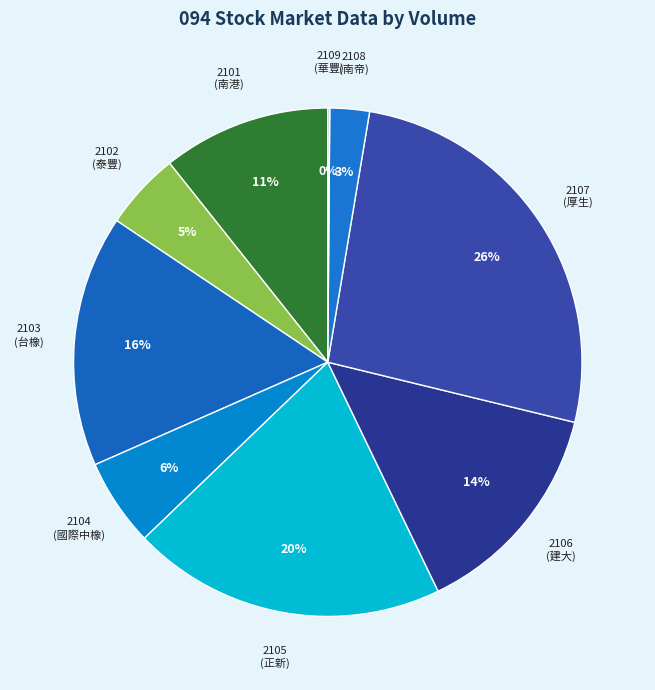

Is 2107 the majority of the pie?

No